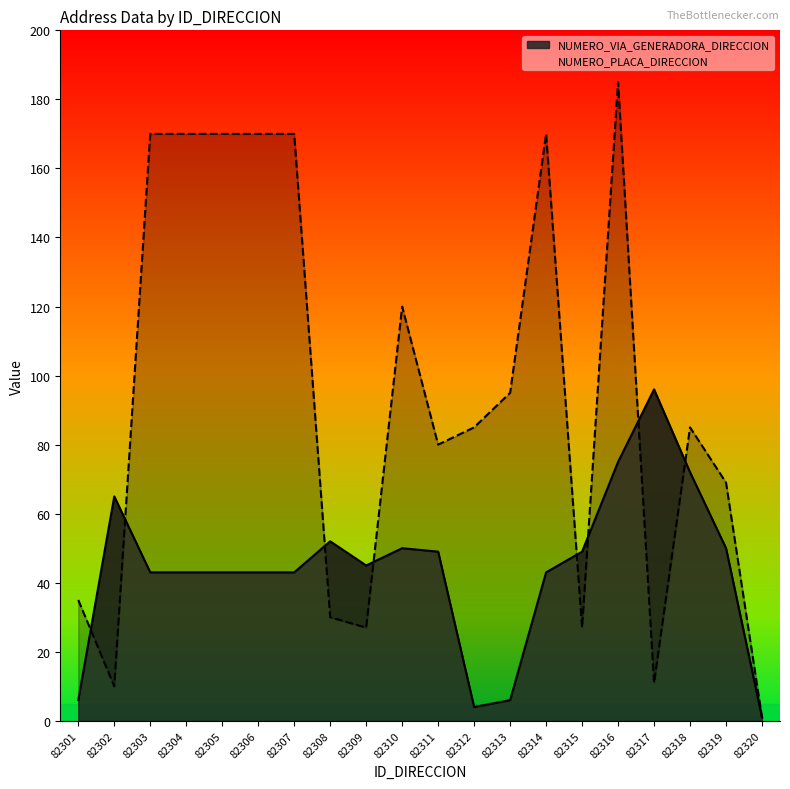

How many interior local valleys does the NUMERO_PLACA_DIRECCION series have?

5